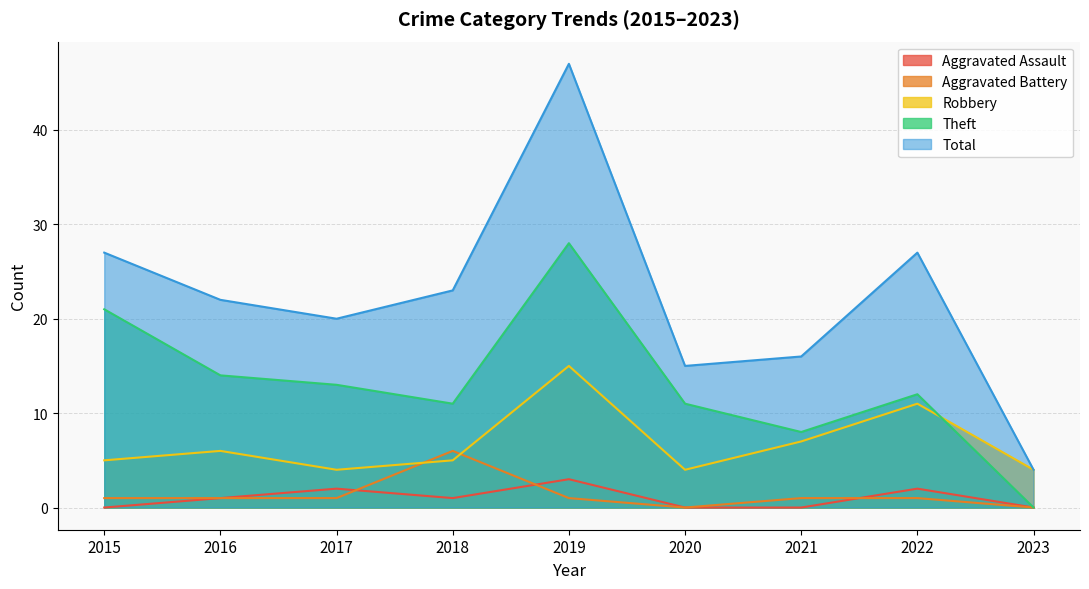

The value of Aggravated Assault at 2022 is 3. True or false?

False